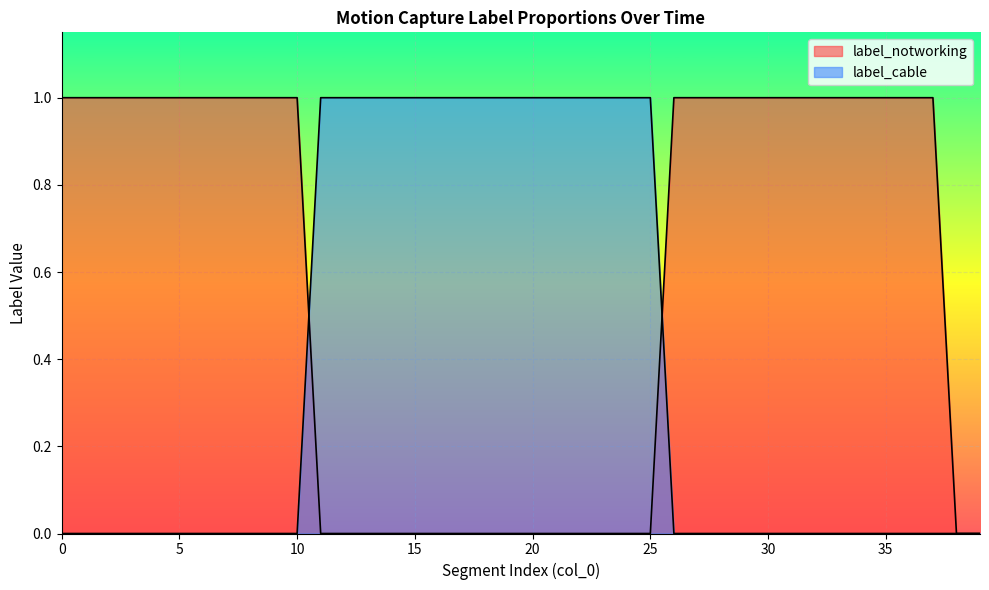

What are all the series names shown in the legend?

label_notworking, label_cable